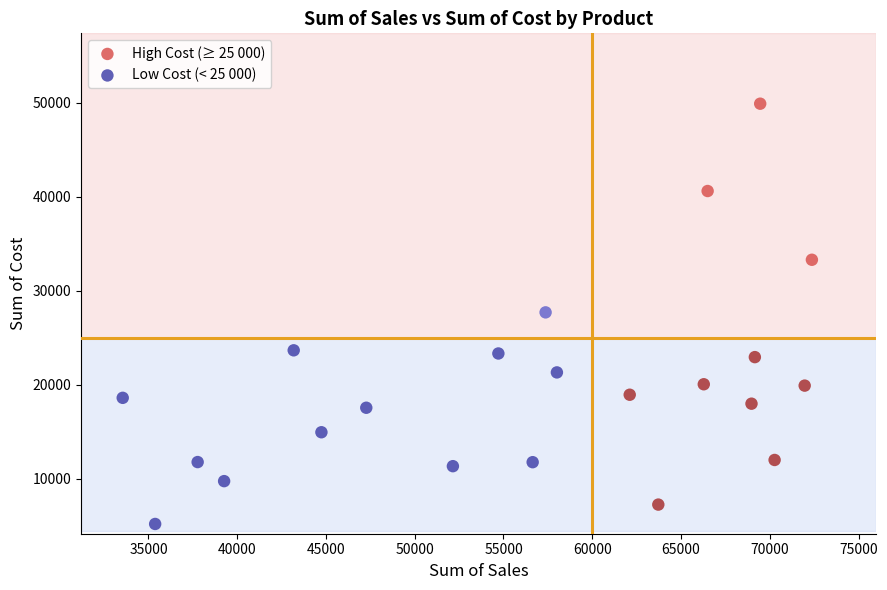

Which series reaches the maximum Y coordinate?

High Cost (≥ 25 000)